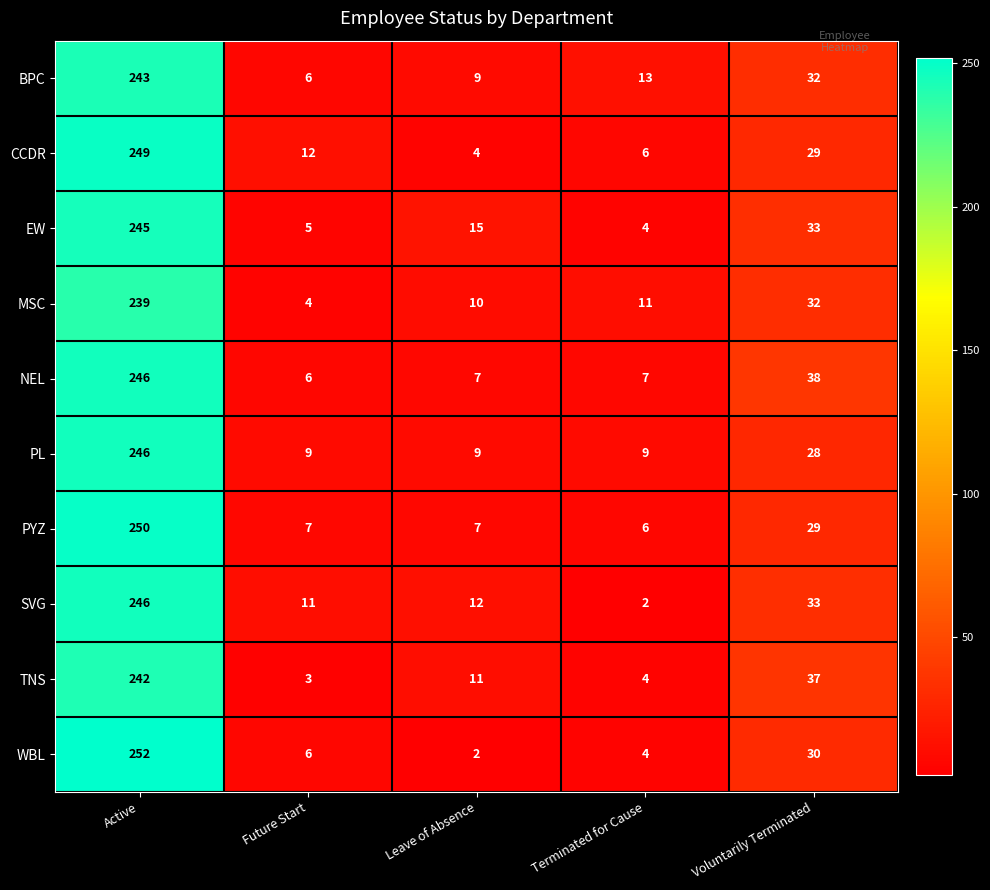

What is the sum of the MSC values at Voluntarily Terminated and Future Start?

36